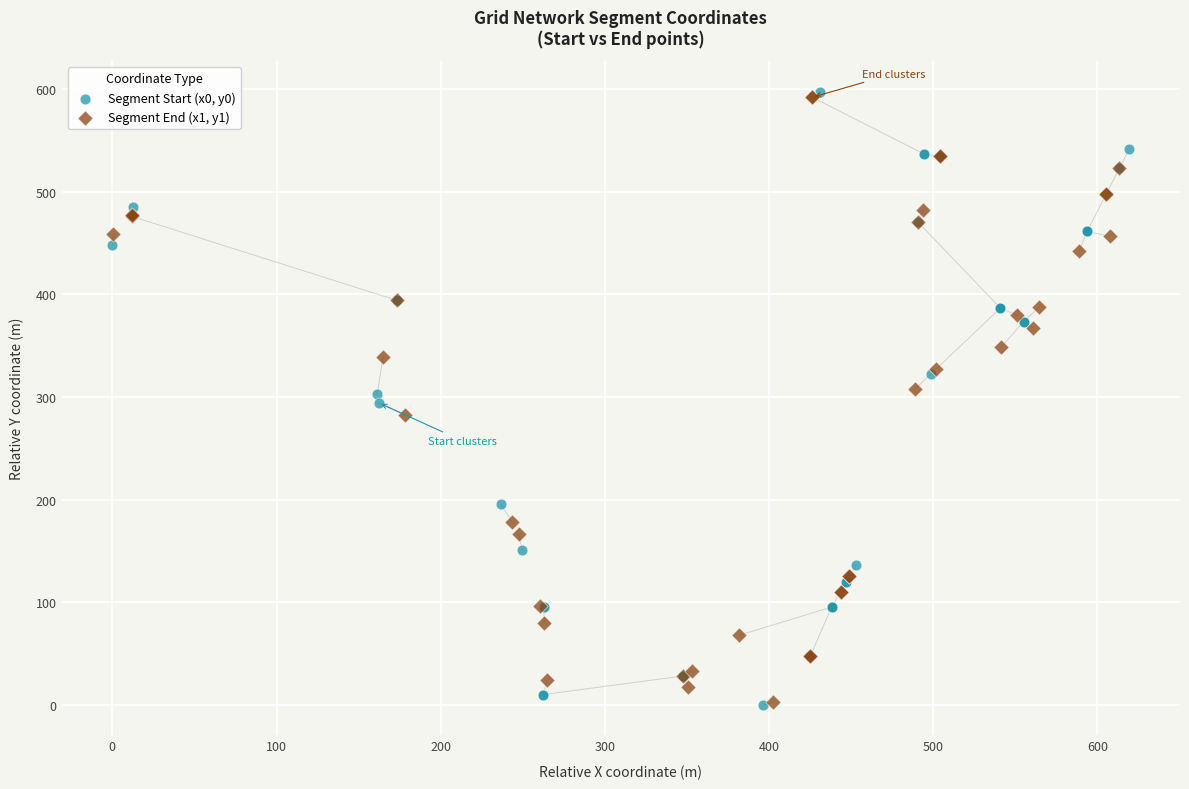

What are all the series names shown in the legend?

Segment Start (x0, y0), Segment End (x1, y1)